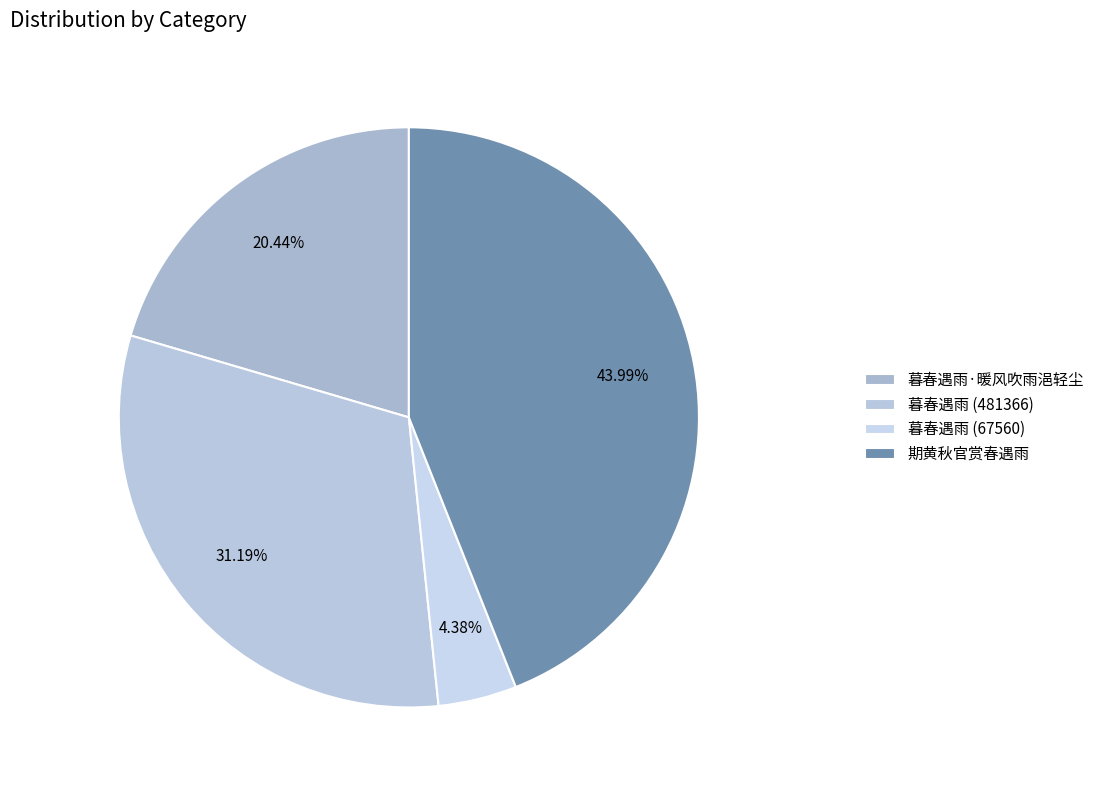

What percentage is the 暮春遇雨·暖风吹雨浥轻尘 slice, to the nearest percent?

20%